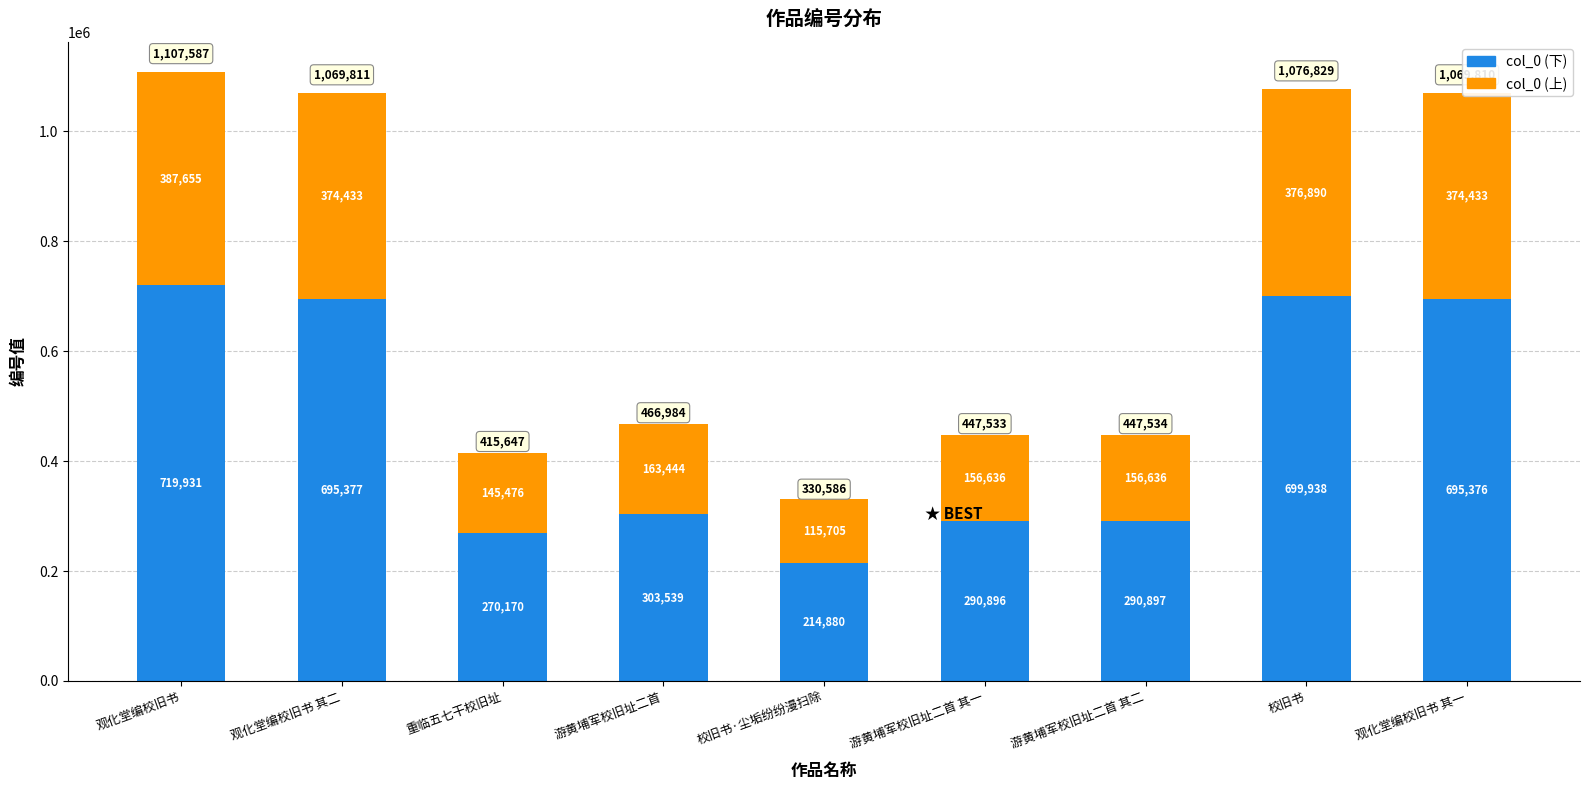

What is the total value across all series at 观化堂编校旧书 其二?

1069811.0